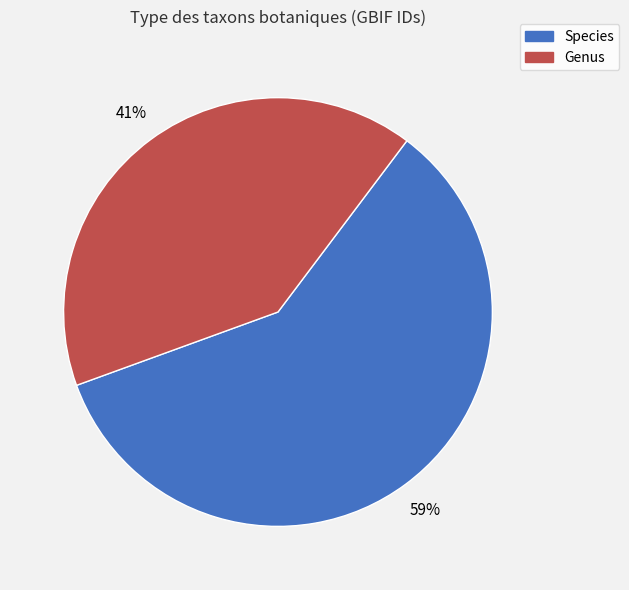

Is there any slice that represents more than half of the pie?

Yes